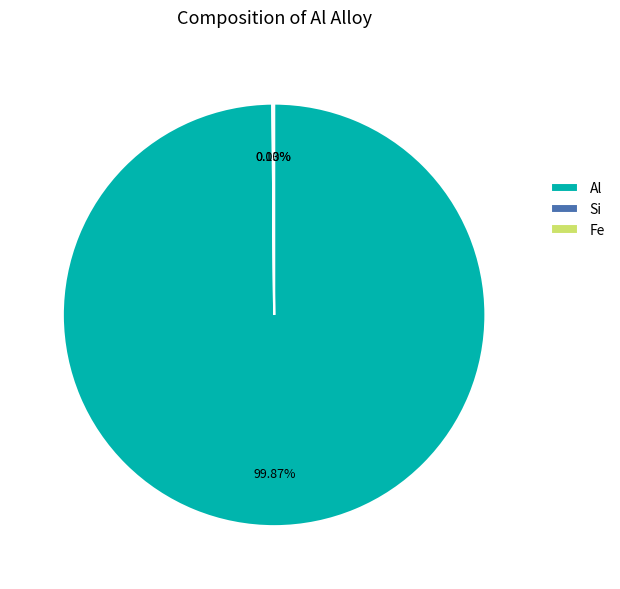

Is there a majority slice in this chart?

Yes